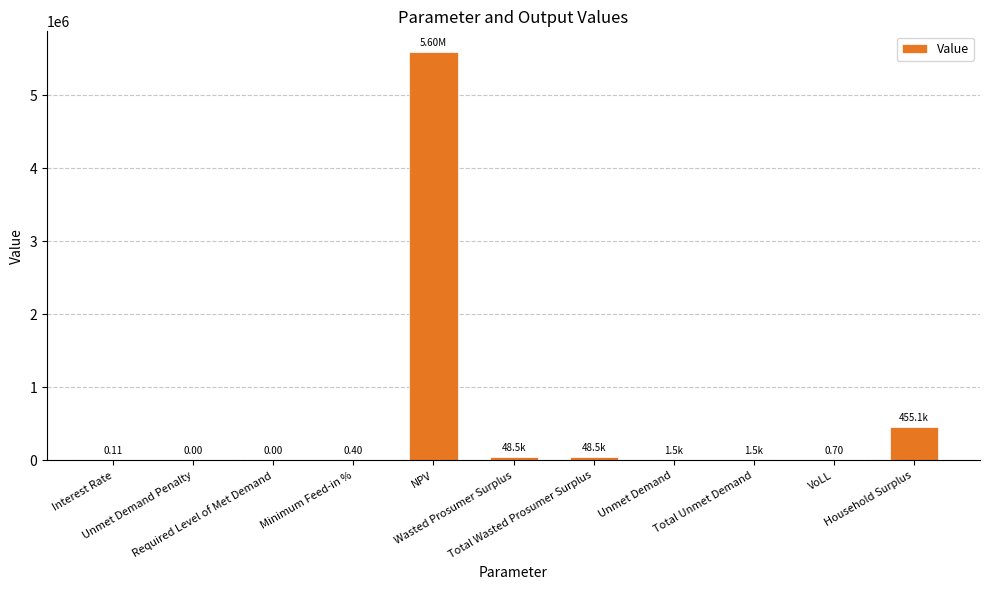

What is the sum of all values?

6151929.3